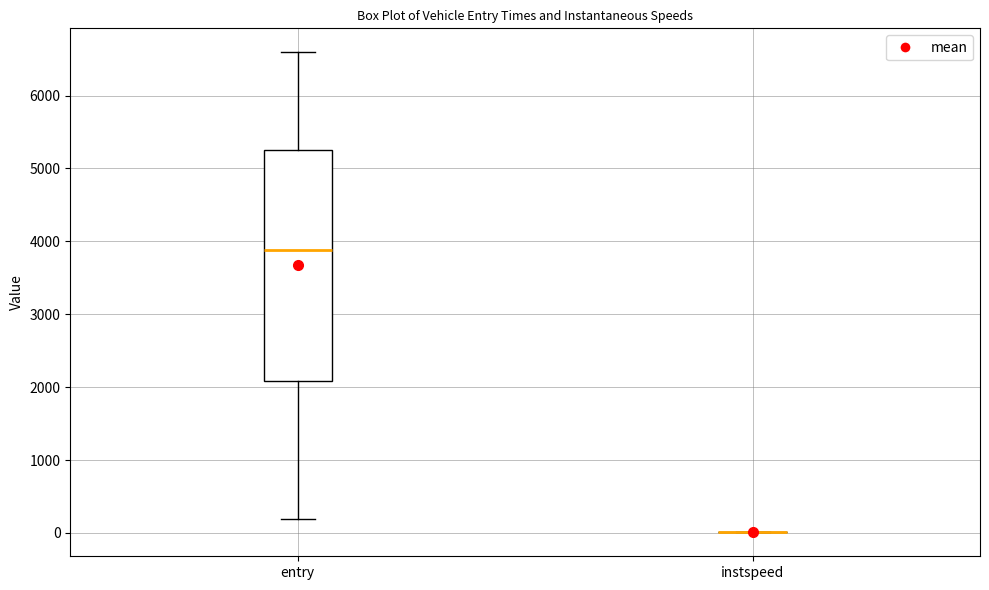

Reading left to right, transcribe this box plot: for each box, give where its median line is, the range the box spans, and where its two whiskers end, as read against the y-axis. The values are not printed on the chart, so give them approximately, as read against the axis.

entry: median 3900, box 2100 to 5200, whiskers 200 to 6600
instspeed: box collapsed to a line at 0, whiskers 0 to 0